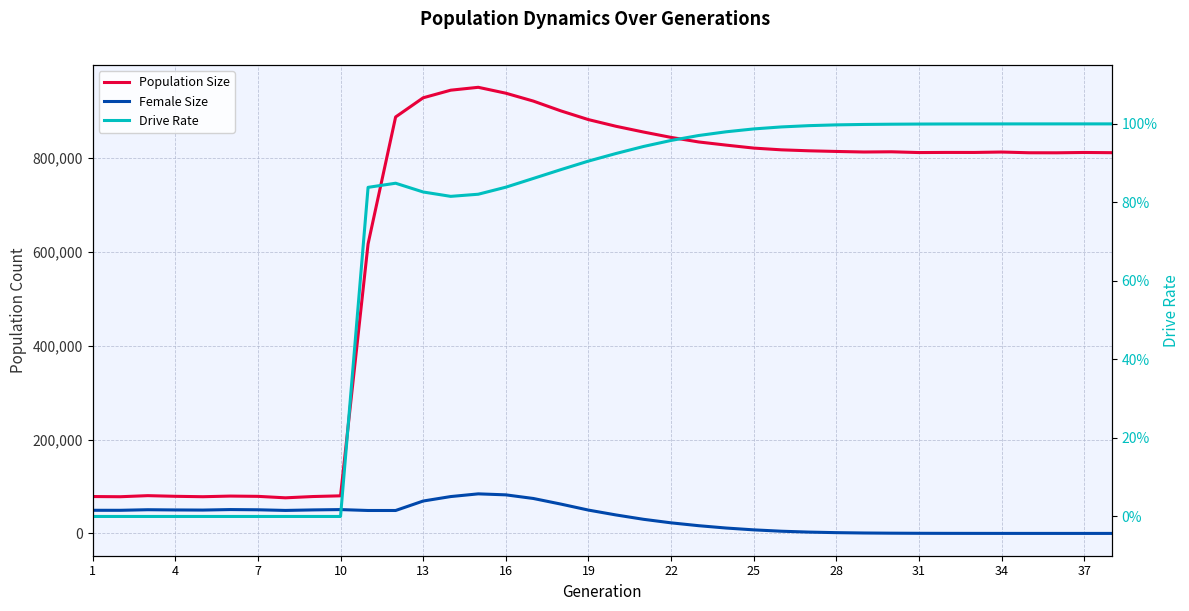

Is the value of Population Size at 17 greater than the value of Female Size at 28?

Yes